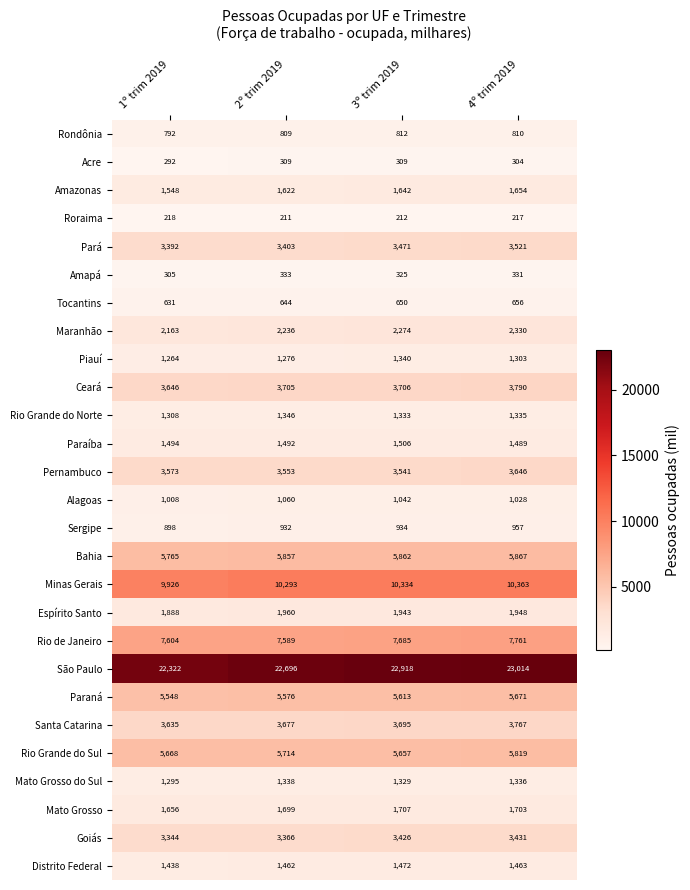

What is the maximum value for Espírito Santo?

1960